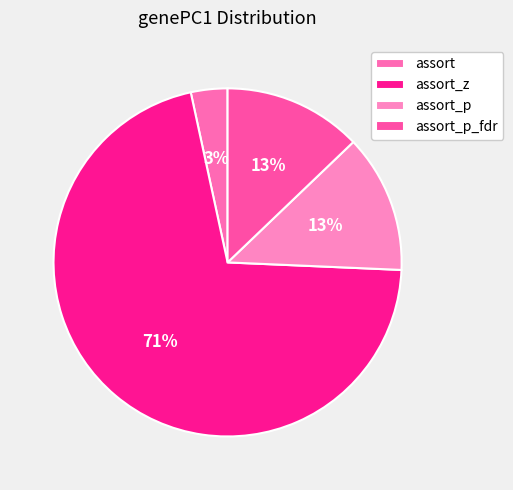

Which category has the smallest portion of the pie?

assort